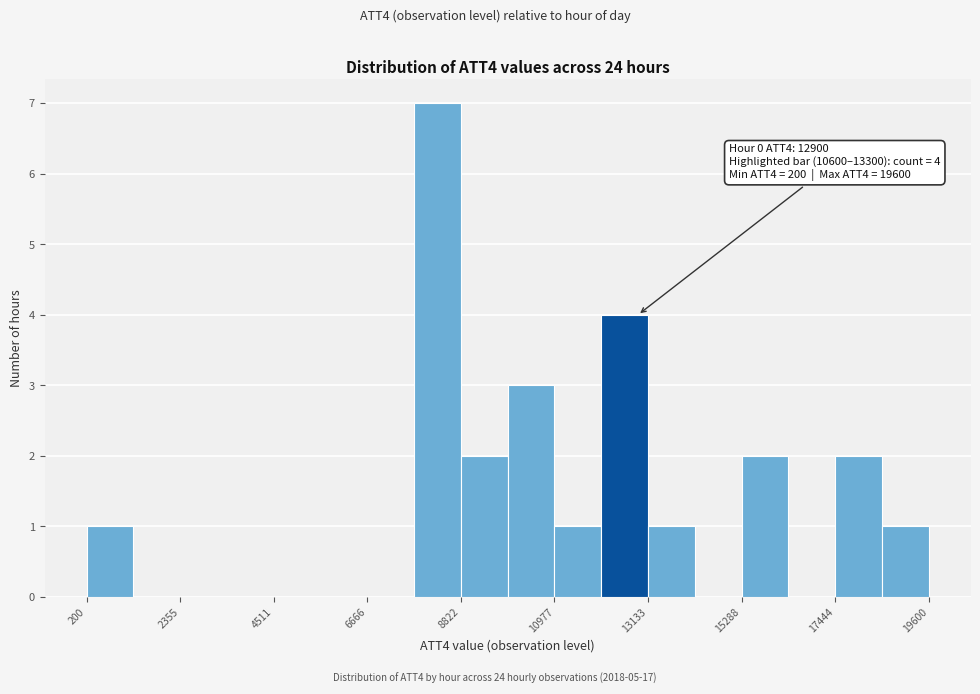

Around what value on the x-axis is the tallest bar? Give the approximate position of its centre, as read against the axis.

8500